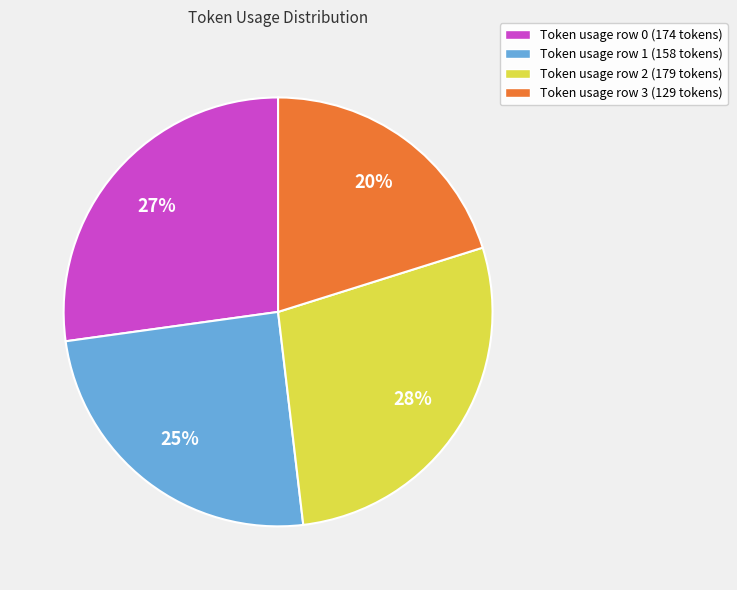

Do Token usage row 2 (179 tokens) and Token usage row 1 (158 tokens) together represent more than half of the pie?

Yes